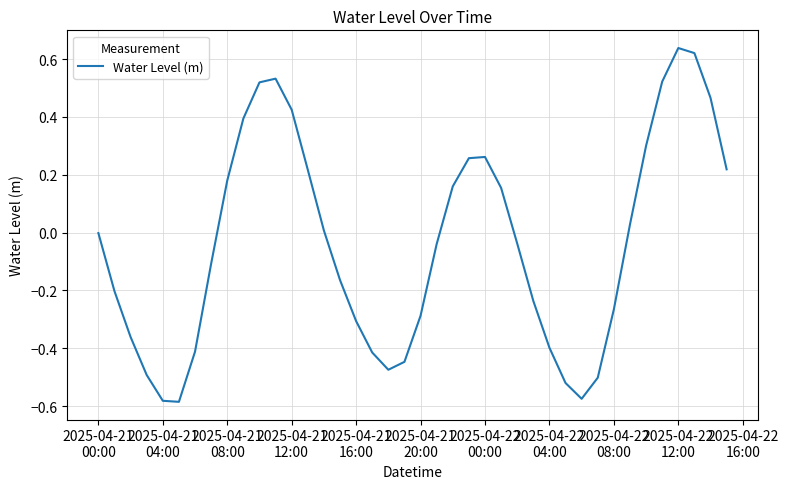

How many lines are shown in the chart?

1